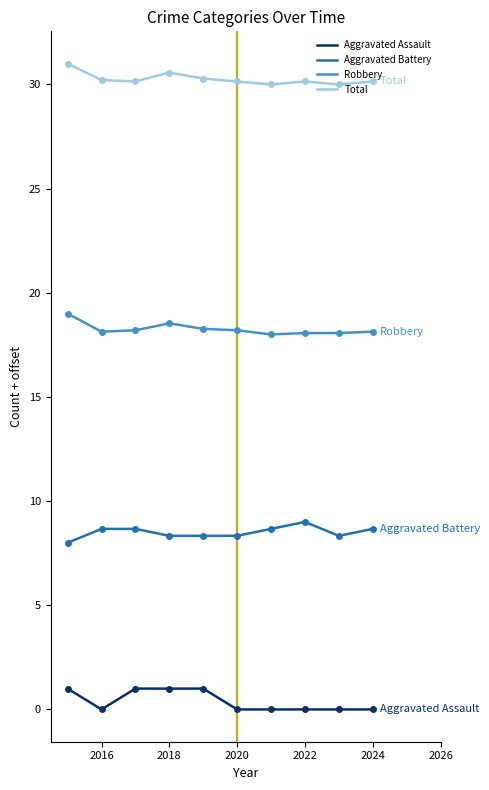

What is the difference between the maximum and minimum values in the Robbery series?

1.0